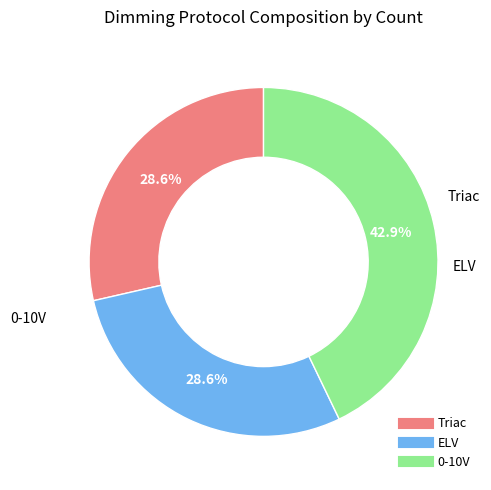

True or false: 0-10V accounts for 43% of the total.

True